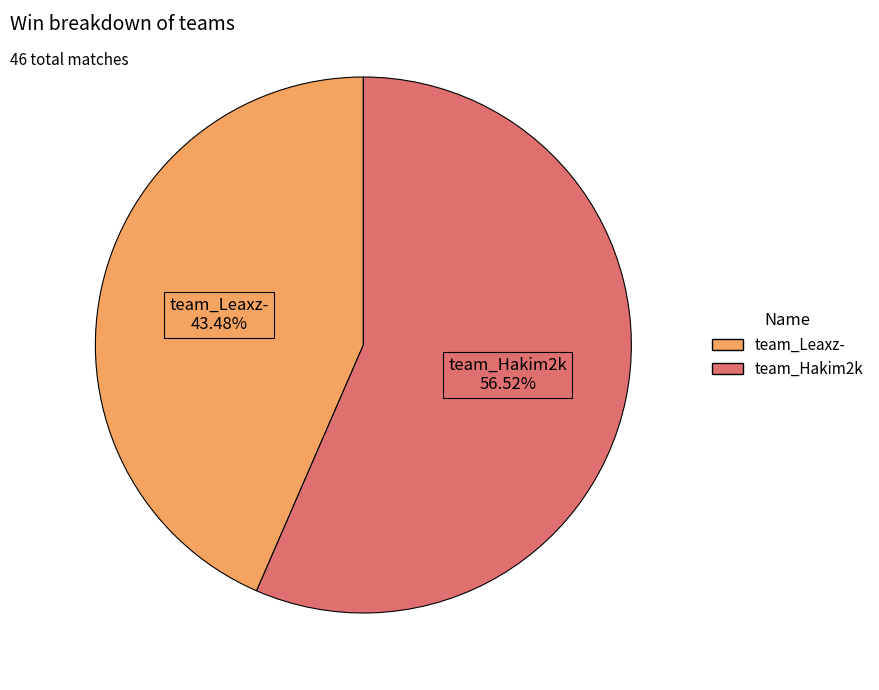

True or false: team_Leaxz- accounts for 43% of the total.

True